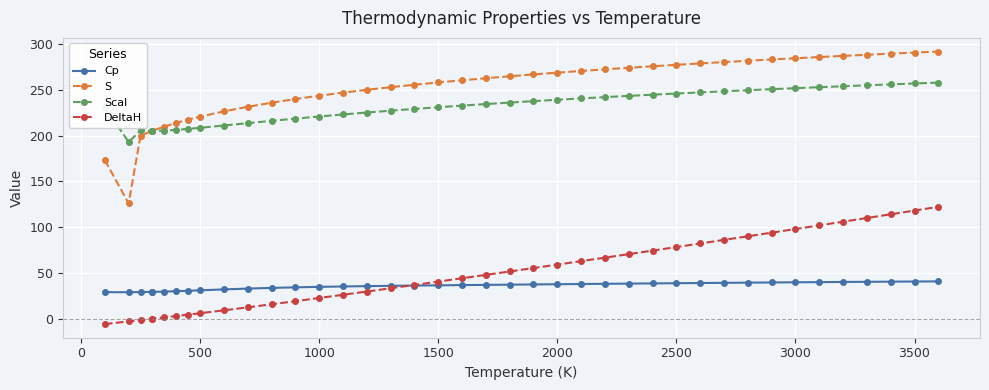

What is the difference between the maximum and second lowest values in the Scal series?

52.7